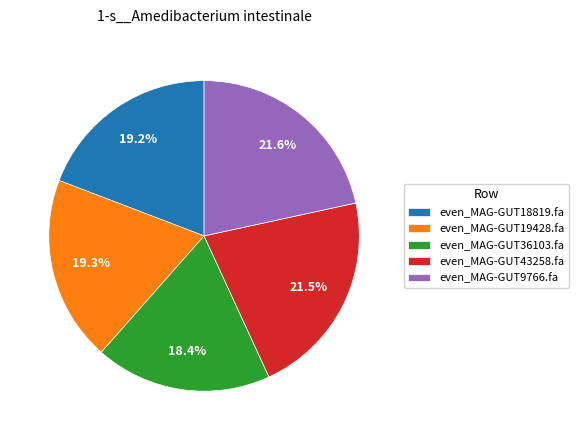

Between even_MAG-GUT36103.fa and even_MAG-GUT19428.fa, which is larger?

even_MAG-GUT19428.fa